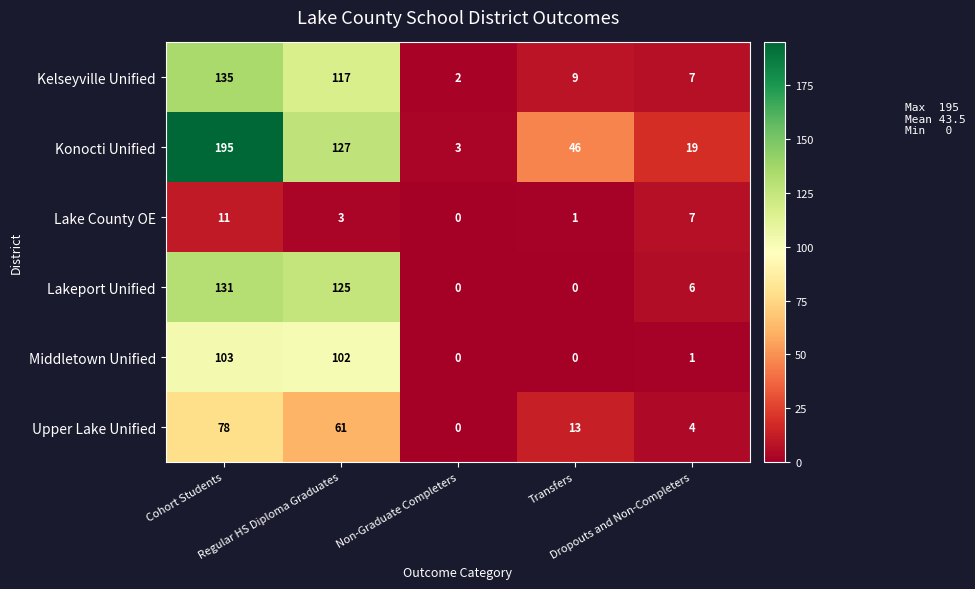

Rank the series by their maximum value, from lowest to highest.

Lake County OE, Upper Lake Unified, Middletown Unified, Lakeport Unified, Kelseyville Unified, Konocti Unified